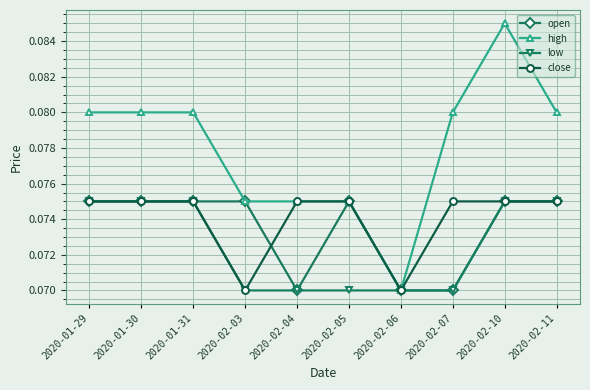

What are all the series names shown in the legend?

open, high, low, close